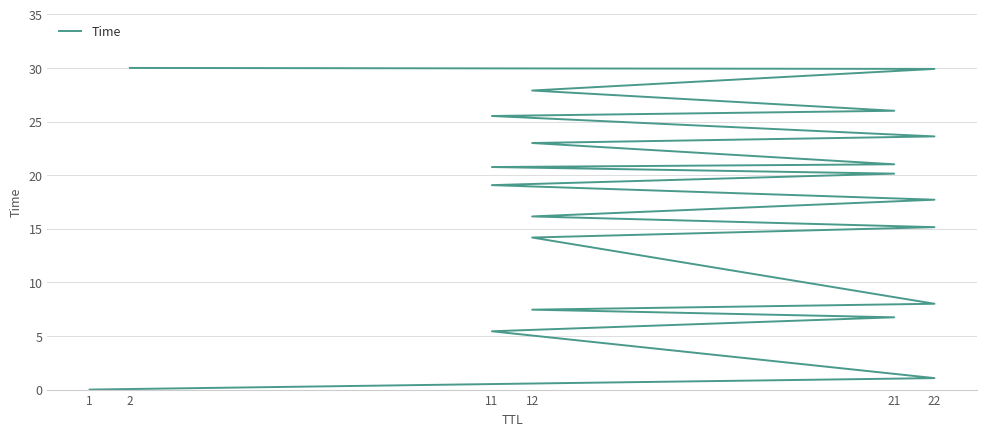

What is the difference between the maximum and minimum values?

30.0